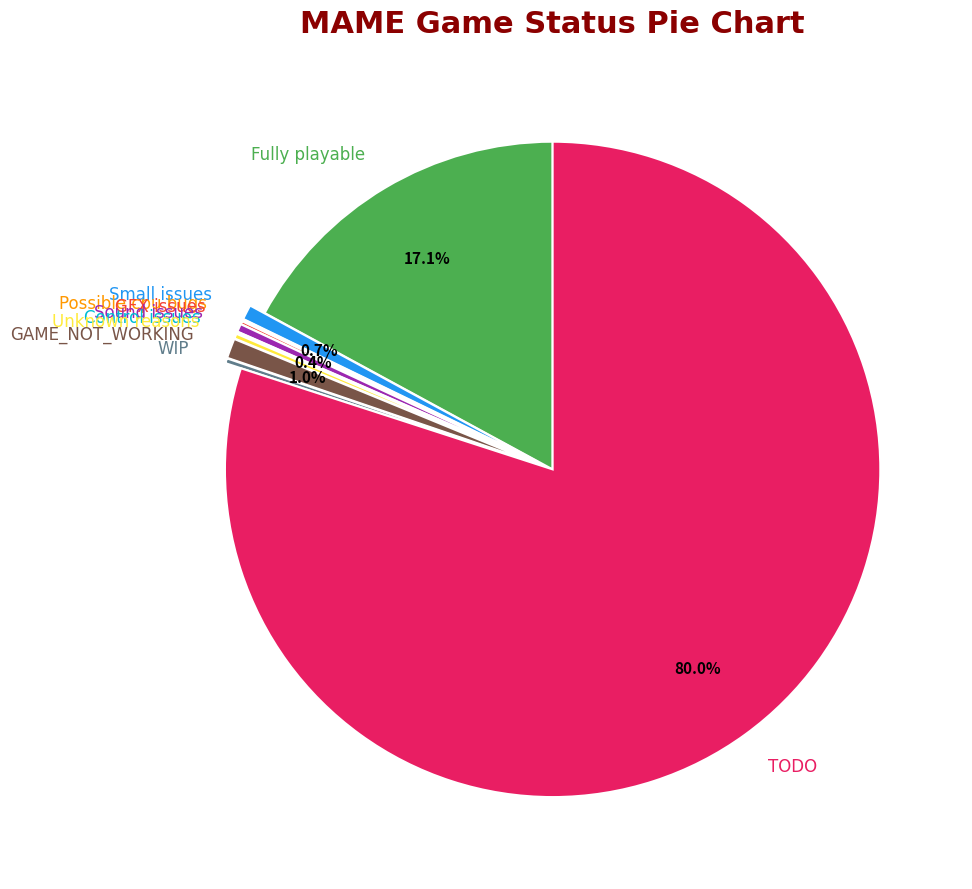

Does TODO account for over 50% of the chart?

Yes